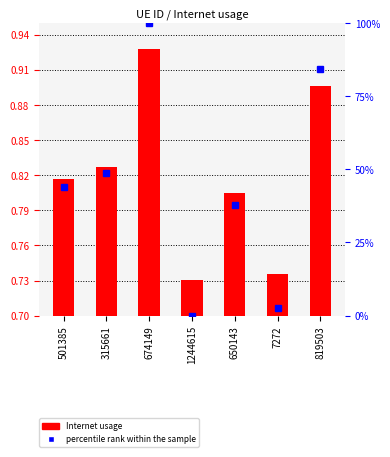

Does the chart contain stacked bars?

No